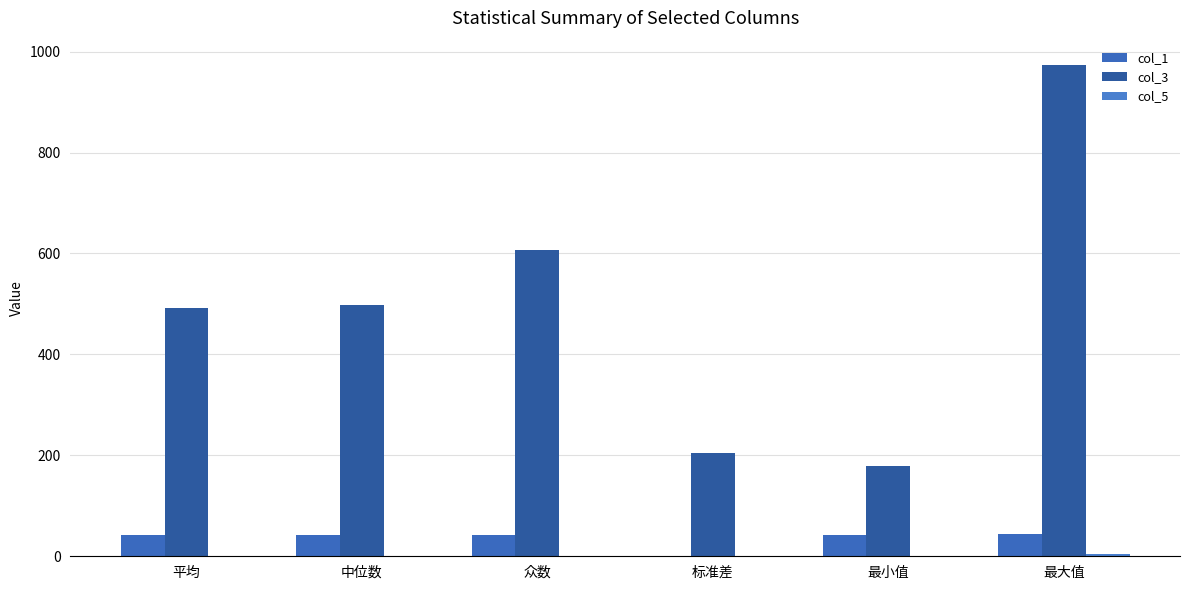

Count the number of data series in this chart.

3